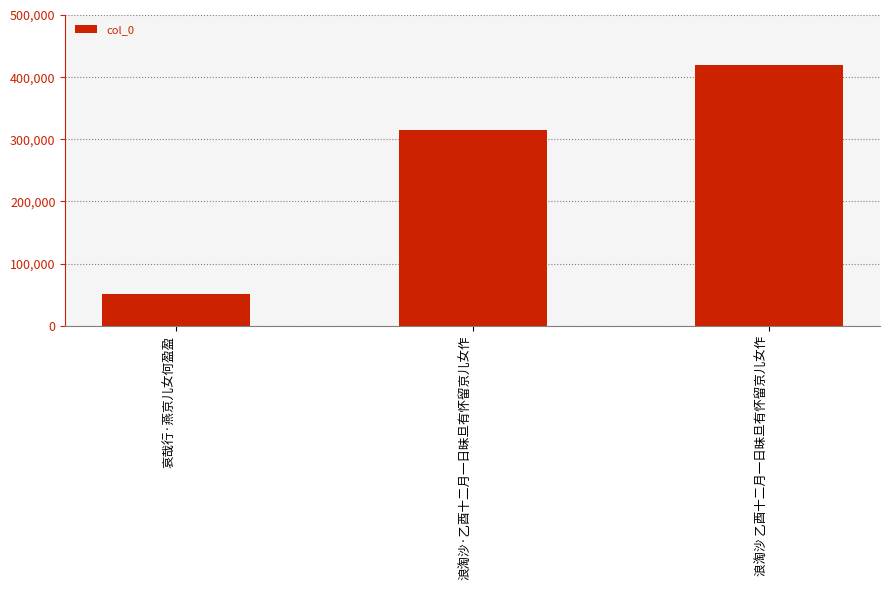

Count the number of categories in the chart.

3